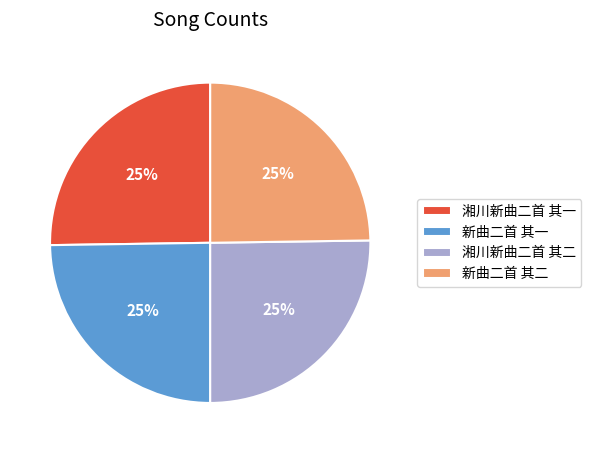

What percentage is the 新曲二首 其一 slice, to the nearest percent?

25%